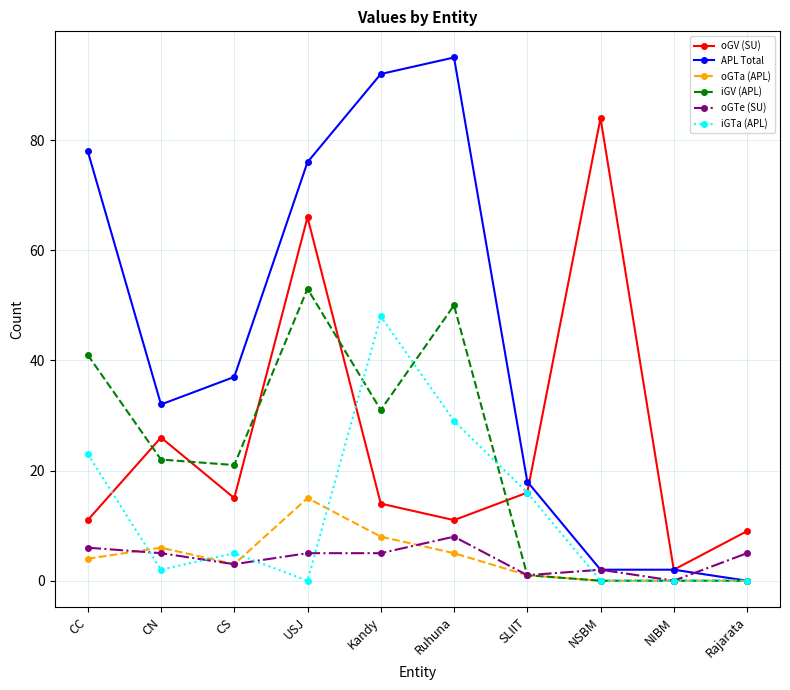

What is the value of the oGTe (SU) point at the 5th from the left?

5